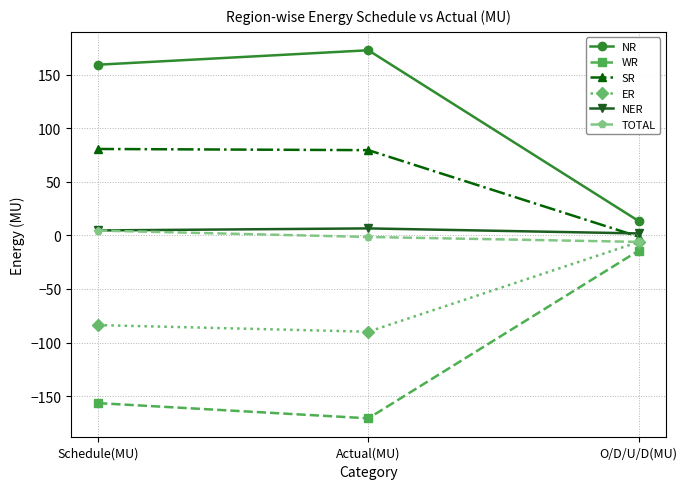

Which series has the largest total across all categories?

NR